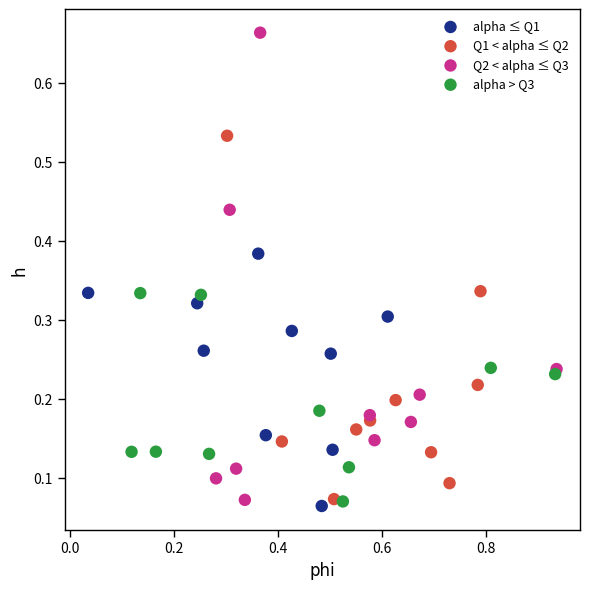

Which series reaches the maximum Y coordinate?

Q2 < alpha ≤ Q3